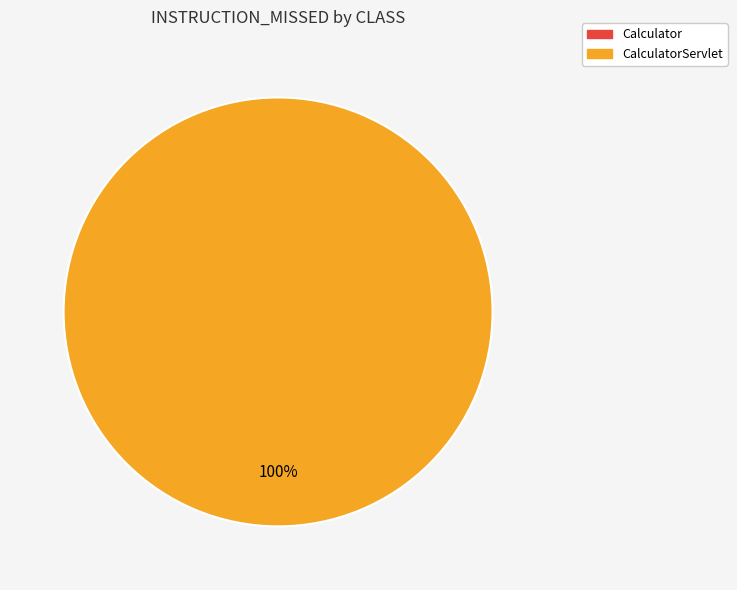

What is the smallest slice in the pie chart?

Calculator